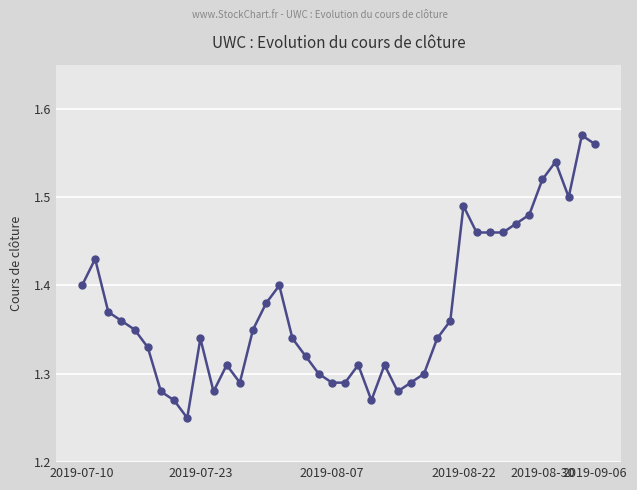

What is the sum of all values?

54.9